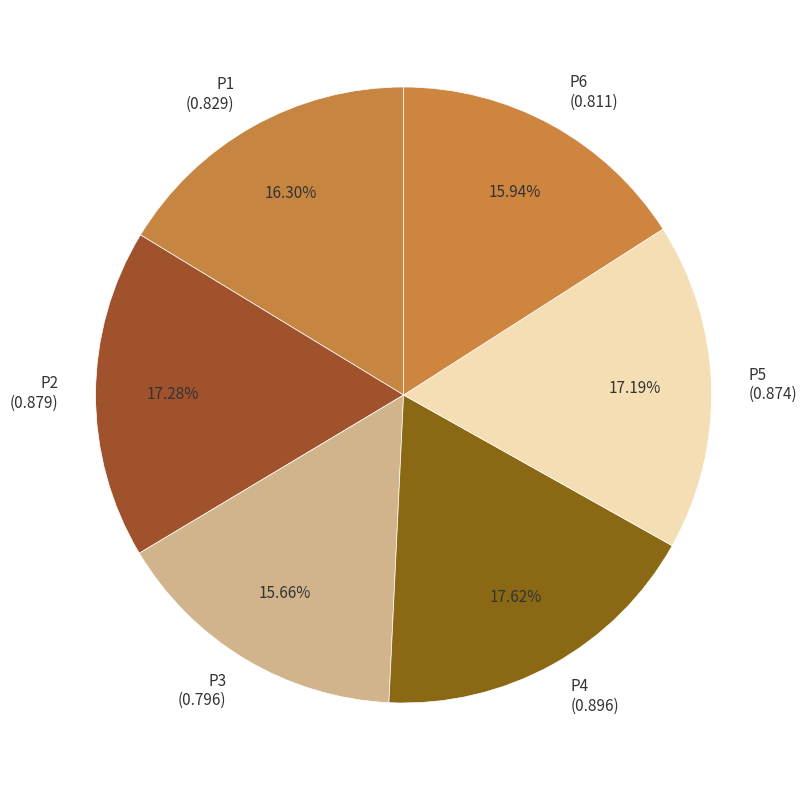

Is there any slice that represents more than half of the pie?

No